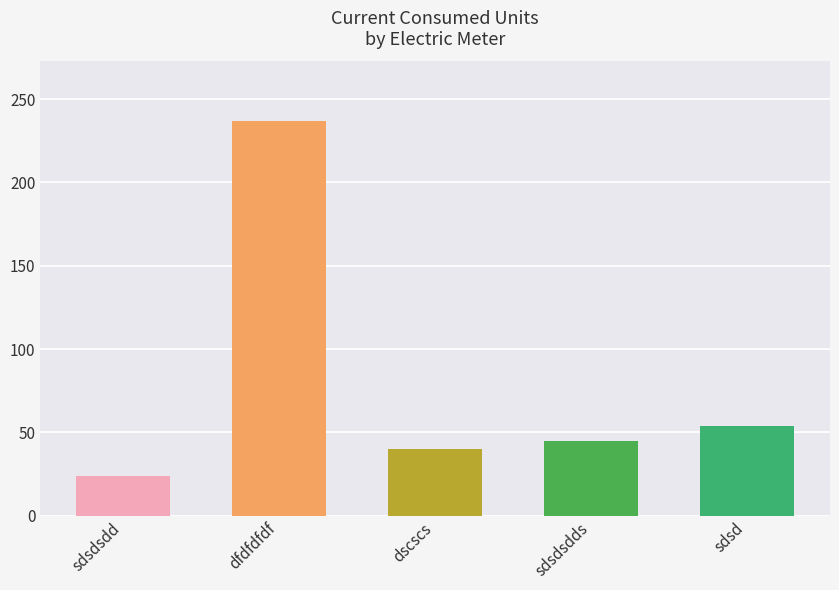

Where is the data nearest to the value 130?

sdsd